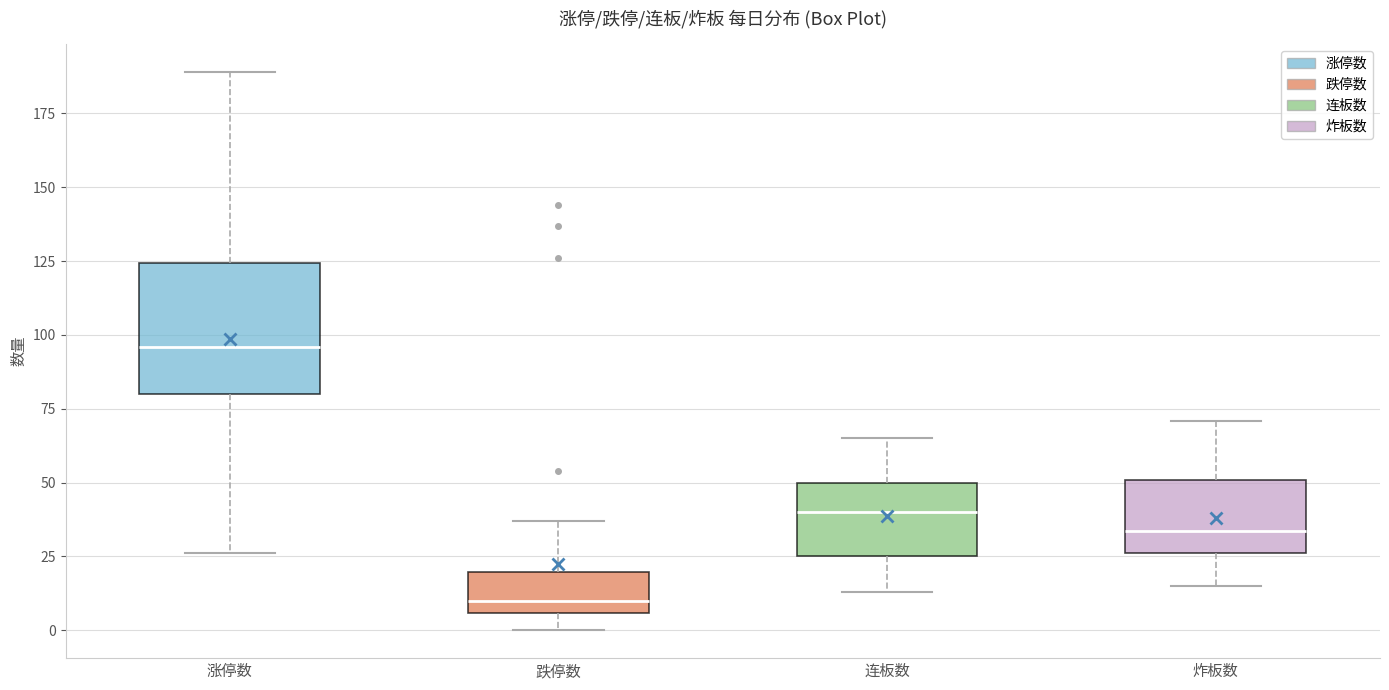

Reading left to right, transcribe this box plot: for each box, give where its median line is, the range the box spans, and where its two whiskers end, as read against the y-axis. The values are not printed on the chart, so give them approximately, as read against the axis.

涨停数: median 95, box 80 to 125, whiskers 25 to 190
跌停数: median 10, box 5 to 20, whiskers 0 to 35
连板数: median 40, box 25 to 50, whiskers 15 to 65
炸板数: median 35, box 25 to 50, whiskers 15 to 70